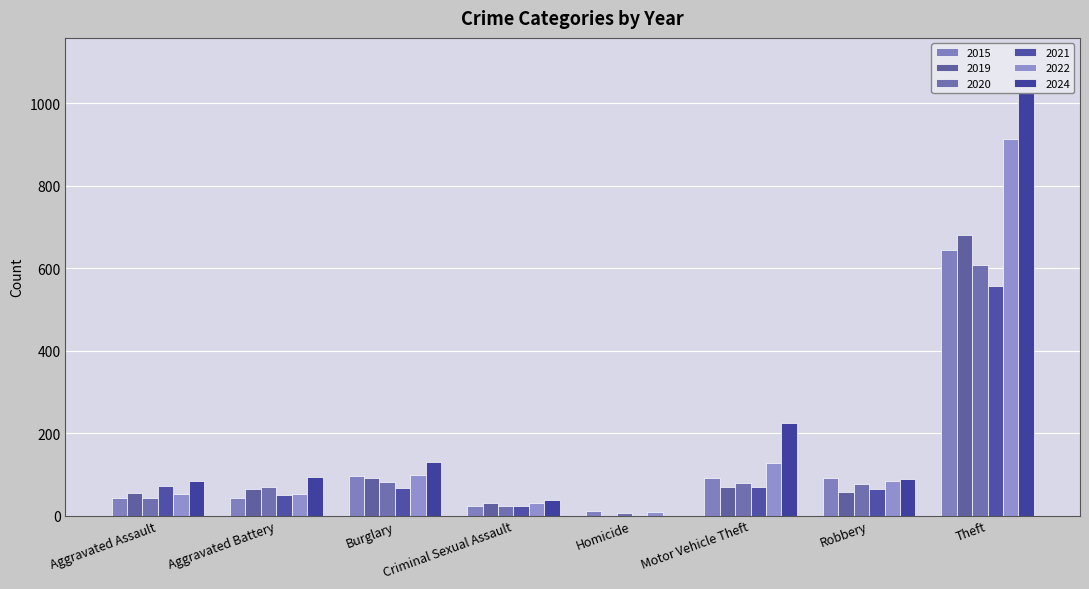

True or false: 2024 has a value of 123 at Aggravated Assault.

False